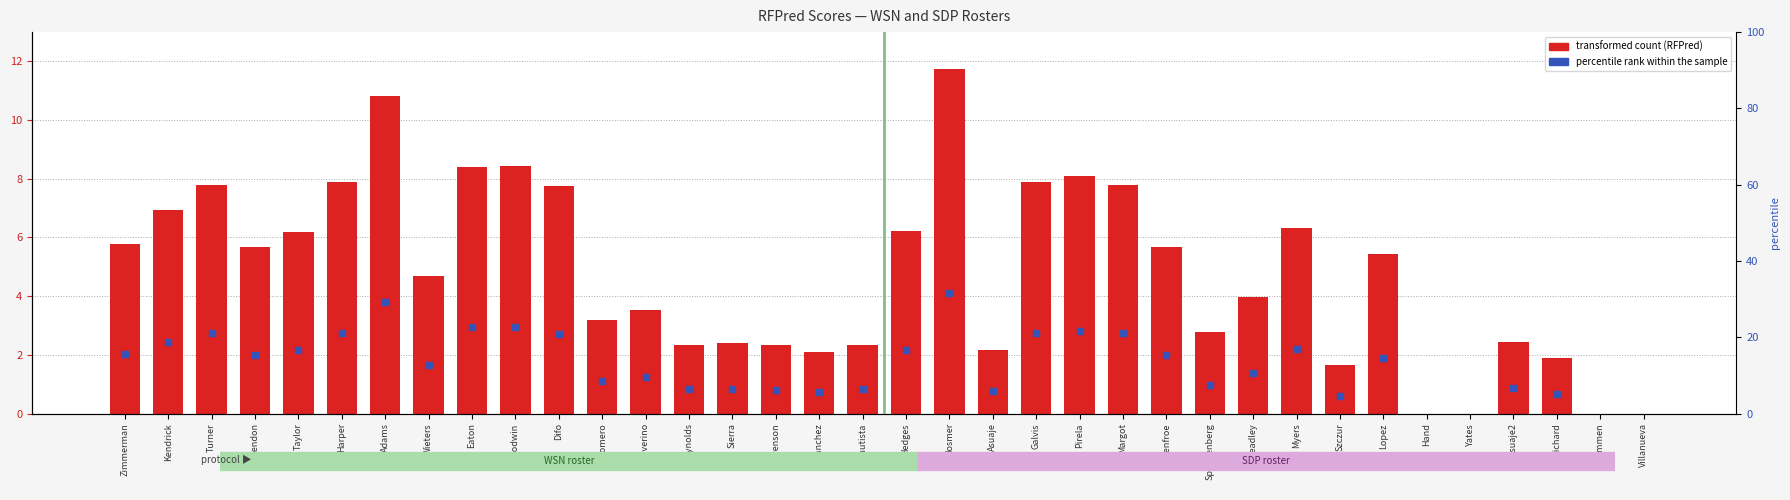

How many categories are shown in the chart?

18